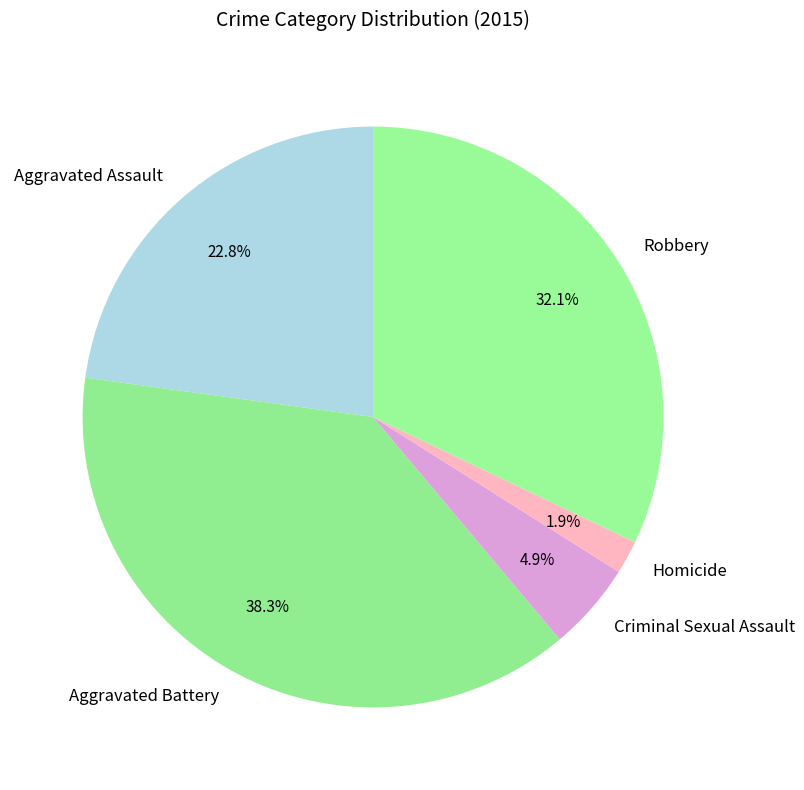

Is the sum of Criminal Sexual Assault and Aggravated Assault greater than half?

No